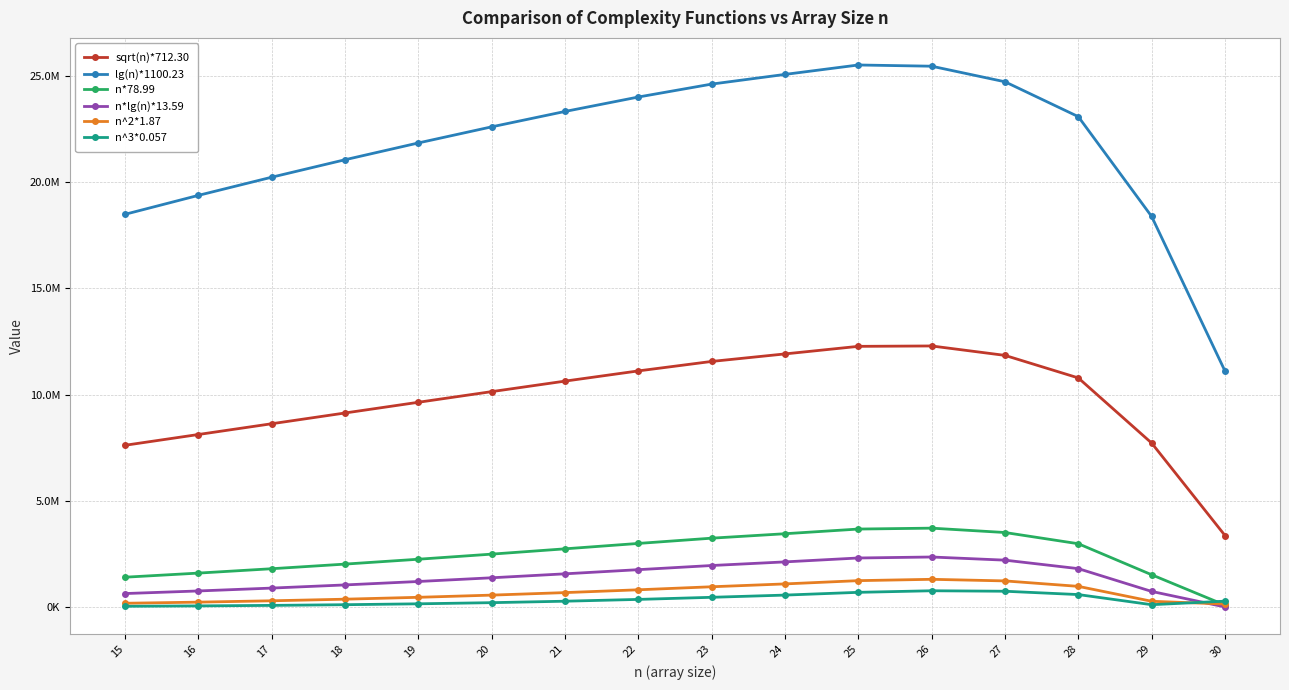

True or false: sqrt(n)*712.30 and n^2*1.87 intersect in this chart.

False